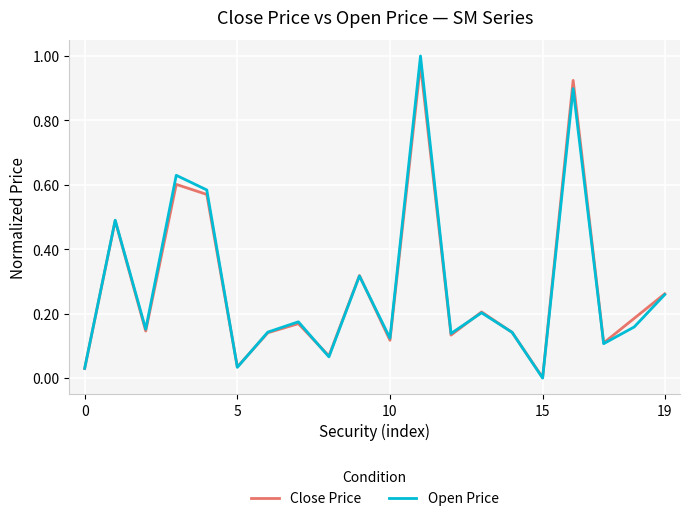

Which series has the largest range (max minus min)?

Open Price